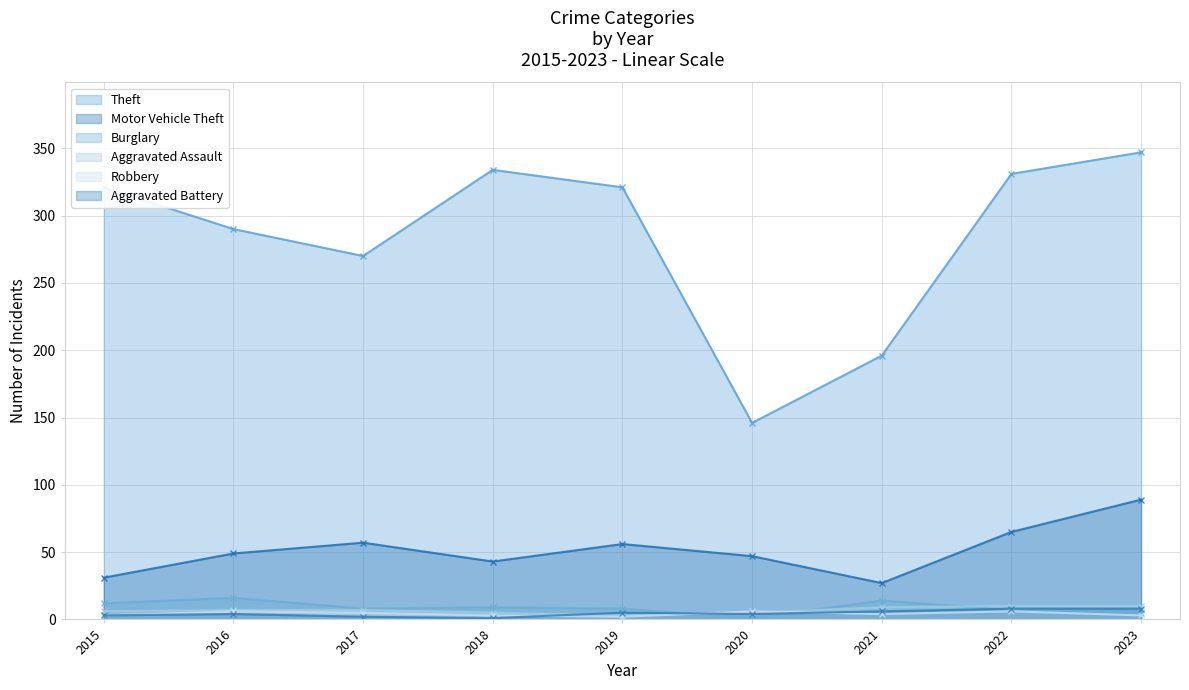

Reading right to left, what are all the values shown in this chart?

Theft: 347	331	196	146	321	334	270	290	321
Motor Vehicle Theft: 89	65	27	47	56	43	57	49	31
Burglary: 5	7	14	1	8	9	8	16	12
Aggravated Assault: 10	10	9	5	3	5	7	7	6
Robbery: 3	6	4	6	2	3	5	6	3
Aggravated Battery: 8	8	6	4	5	1	2	4	3